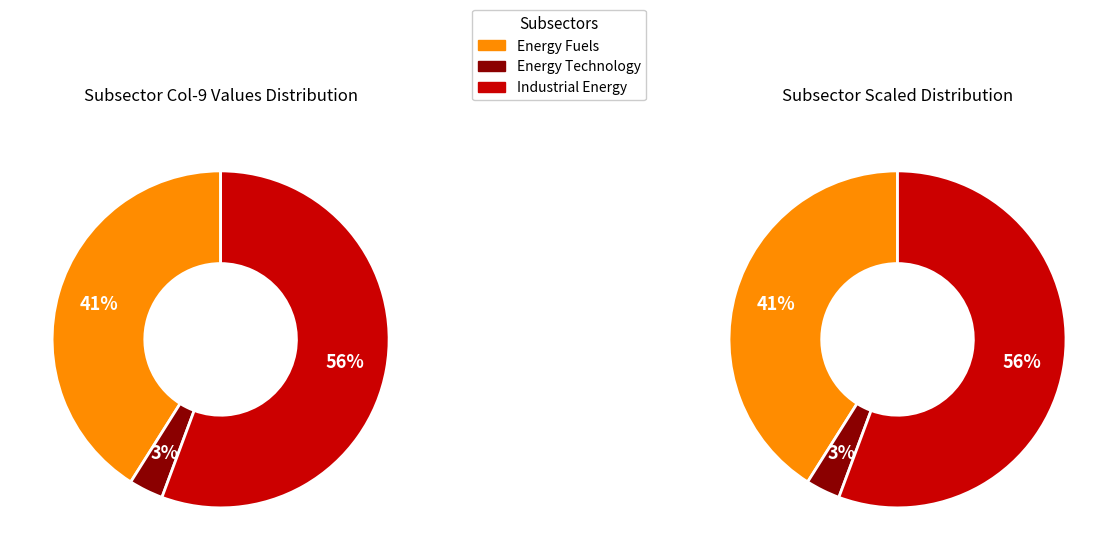

What is the smallest slice in the pie chart?

Energy Technology